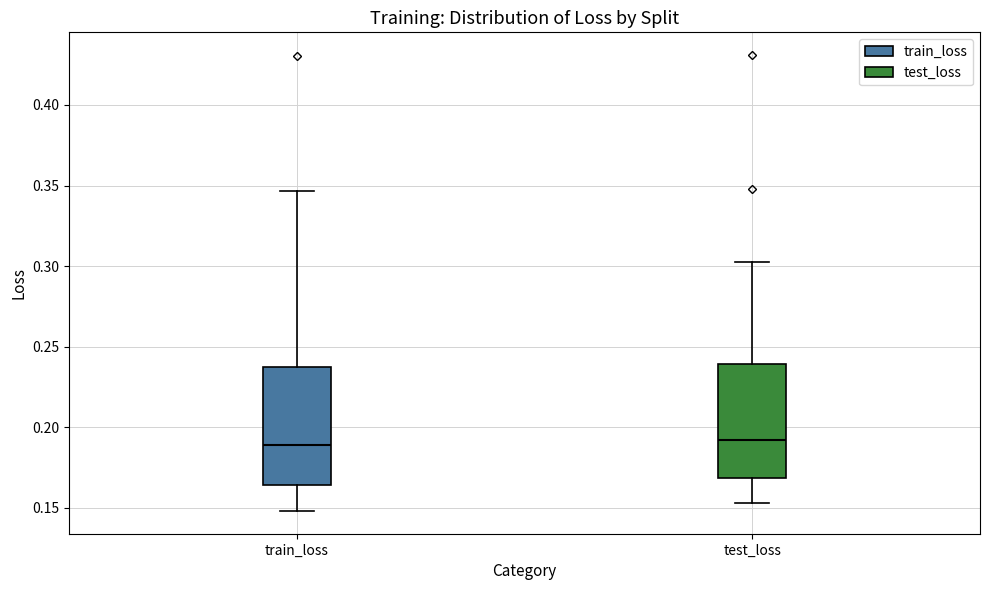

Where is the lower edge of the box for train_loss on the y-axis? The values are not printed on the chart, so give them approximately, as read against the axis.

0.165